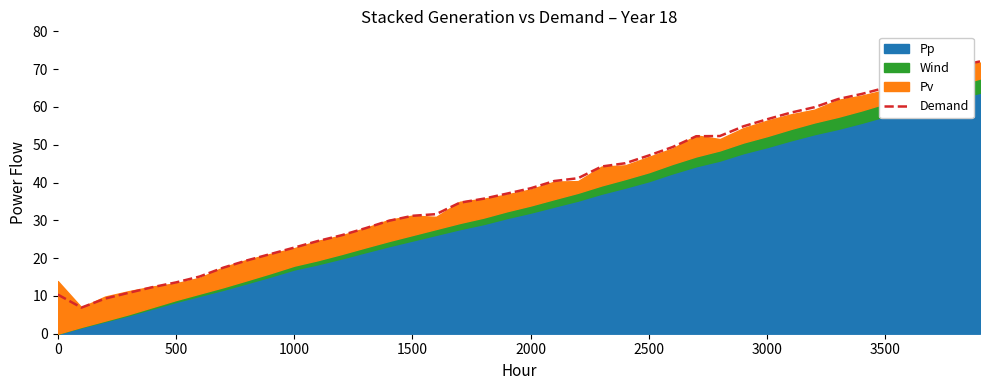

What is the highest value of the Demand series?

72.0